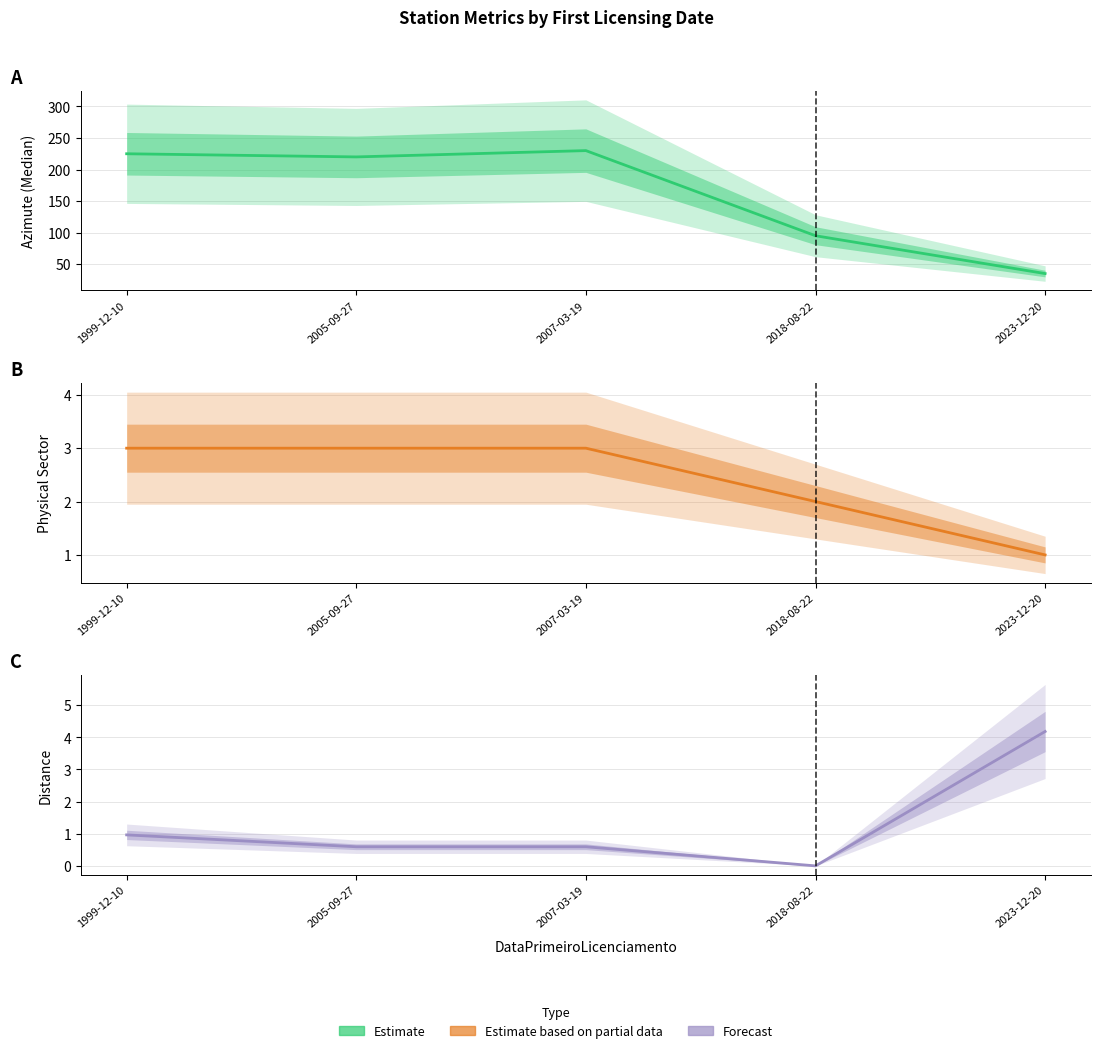

Reading left to right, transcribe all the data shown in this chart.

Azimute_(Median): 1999-12-10=225.0	2005-09-27=220.0	2007-03-19=230.0	2018-08-22=95.0	2023-12-20=35.0
physicalSector: 1999-12-10=3.0	2005-09-27=3.0	2007-03-19=3.0	2018-08-22=2.0	2023-12-20=1.0
distance: 1999-12-10=1.0	2005-09-27=0.6	2007-03-19=0.6	2018-08-22=0.0	2023-12-20=4.2